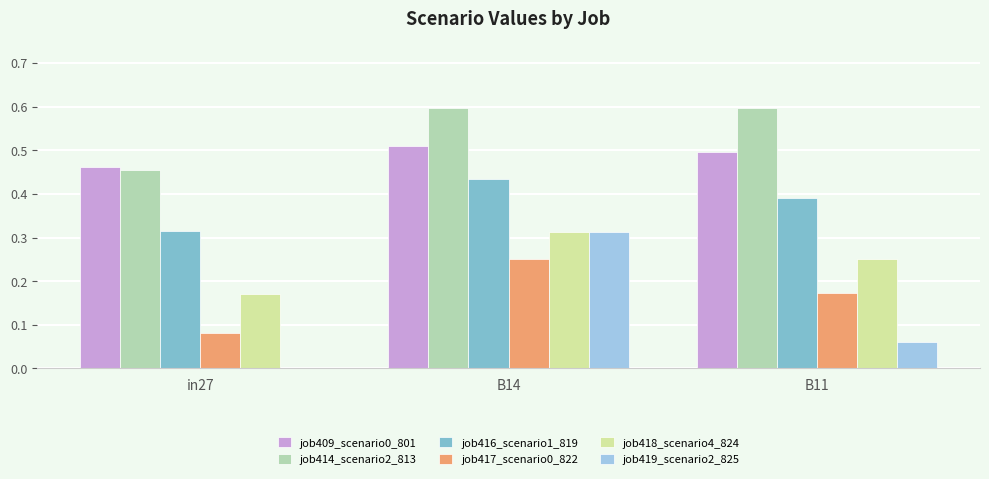

What is the total value across all series at in27?

1.5